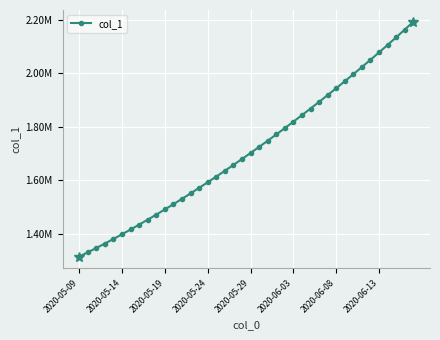

Does the chart have visible grid lines?

Yes